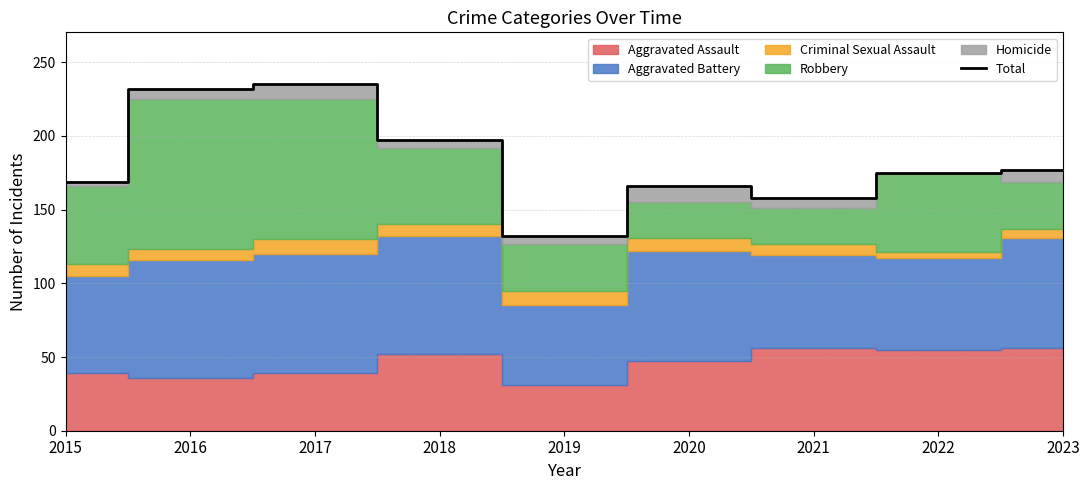

What is the sum of the values at 2015 and 2021?

327